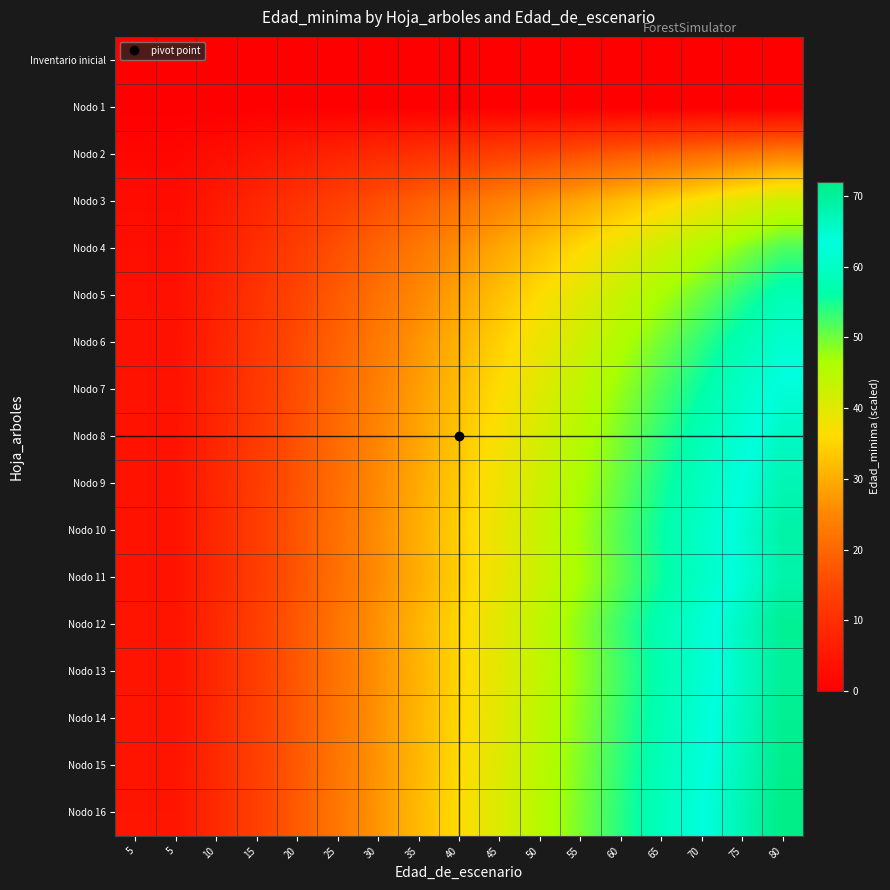

Which has a higher value, 30 or 45?

30